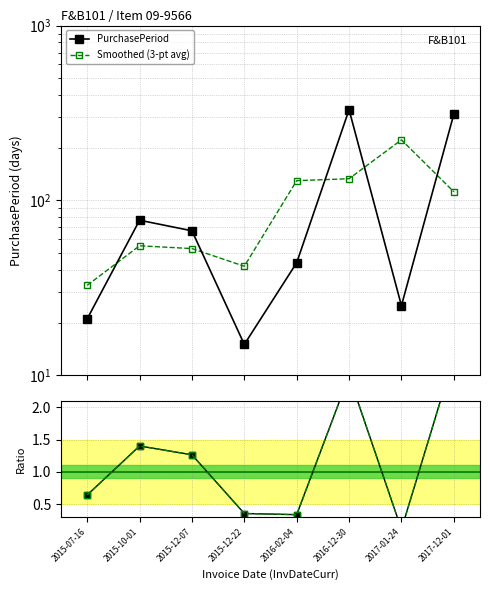

How many lines are shown in the chart?

4